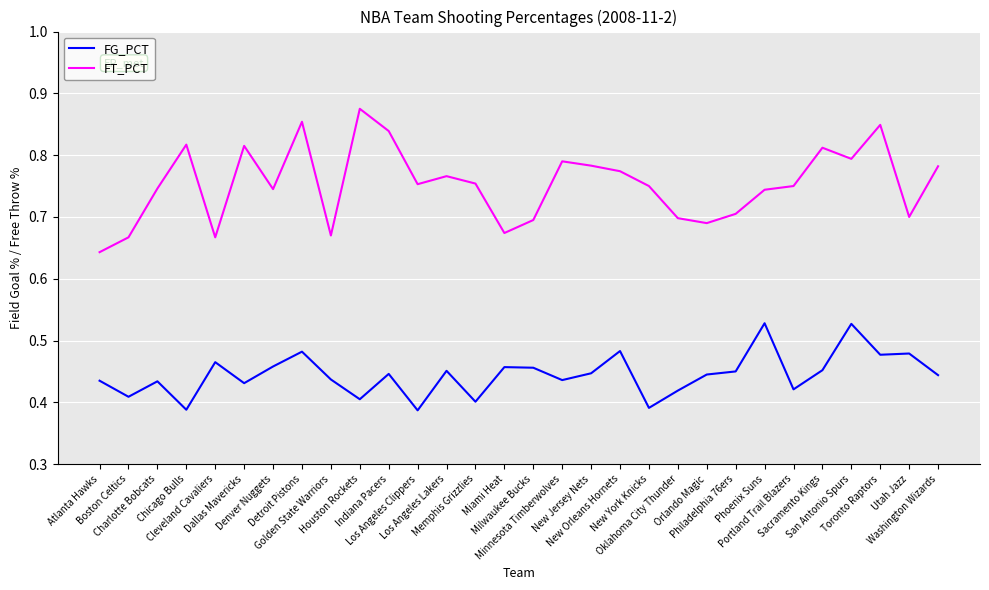

How many lines are shown in the chart?

2